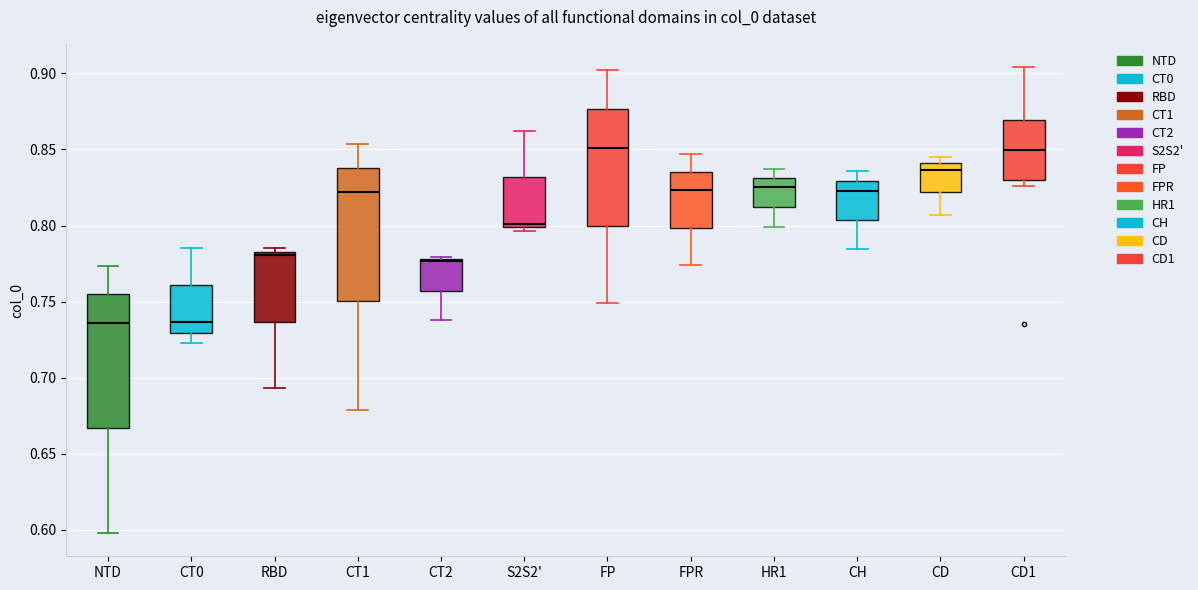

Reading left to right, transcribe this box plot: for each box, give where its median line is, the range the box spans, and where its two whiskers end, as read against the y-axis. The values are not printed on the chart, so give them approximately, as read against the axis.

NTD: median 0.735, box 0.665 to 0.755, whiskers 0.600 to 0.775
CT0: median 0.735, box 0.730 to 0.760, whiskers 0.720 to 0.785
RBD: median 0.780, box 0.735 to 0.785, whiskers 0.695 to 0.785 (just above the box's upper edge)
CT1: median 0.820, box 0.750 to 0.840, whiskers 0.680 to 0.855
CT2: median 0.775, box 0.755 to 0.780, whiskers 0.740 to 0.780
S2S2': median 0.800 (just above the box's lower edge), box 0.800 to 0.830, whiskers 0.795 to 0.860
FP: median 0.850, box 0.800 to 0.875, whiskers 0.750 to 0.900
FPR: median 0.825, box 0.800 to 0.835, whiskers 0.775 to 0.845
HR1: median 0.825, box 0.810 to 0.830, whiskers 0.800 to 0.835
CH: median 0.825, box 0.805 to 0.830, whiskers 0.785 to 0.835
CD: median 0.835, box 0.820 to 0.840, whiskers 0.805 to 0.845
CD1: median 0.850, box 0.830 to 0.870, whiskers 0.825 to 0.905